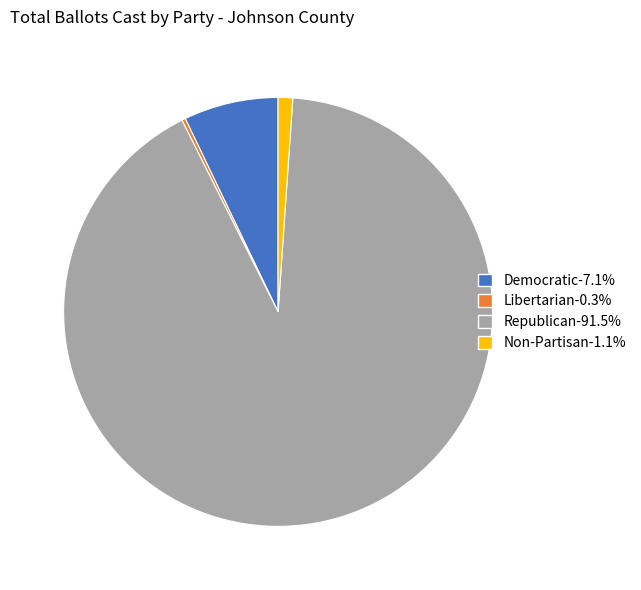

Do Republican-91.5% and Democratic-7.1% together represent more than half of the pie?

Yes